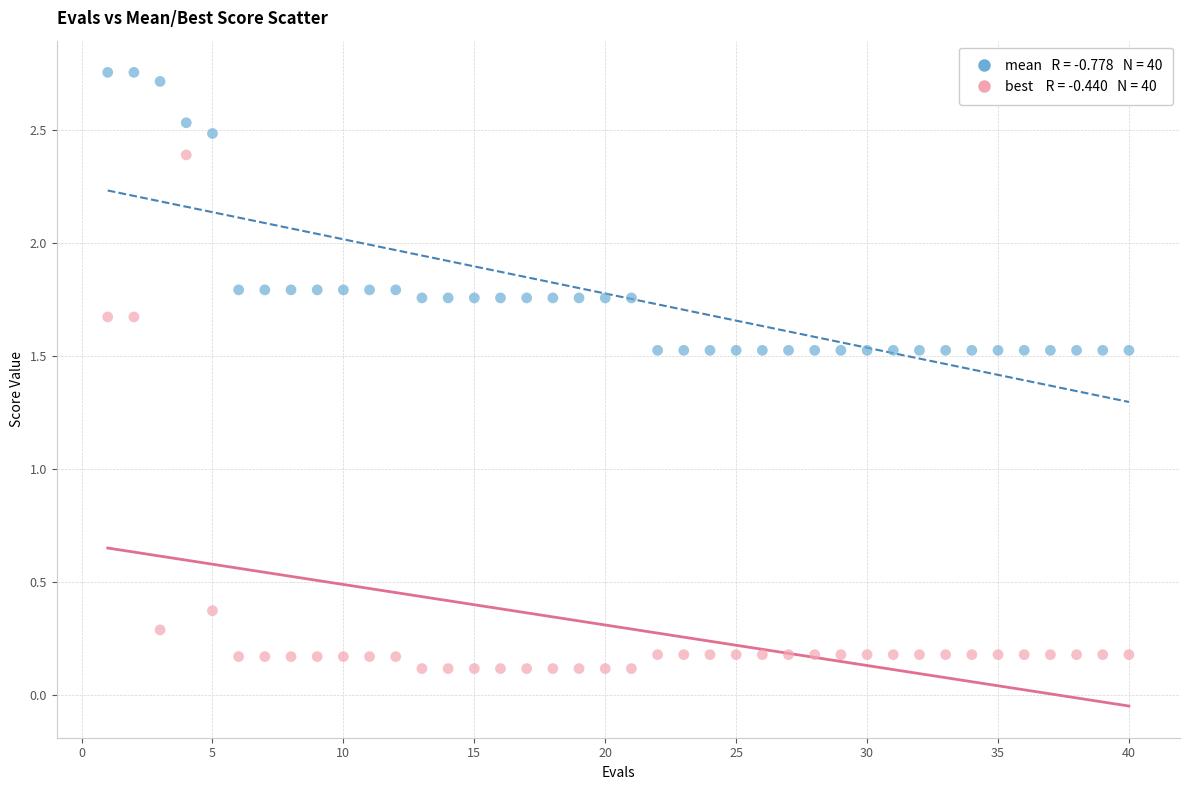

Across all data points, what is the range of Y values (max minus min)?

2.6